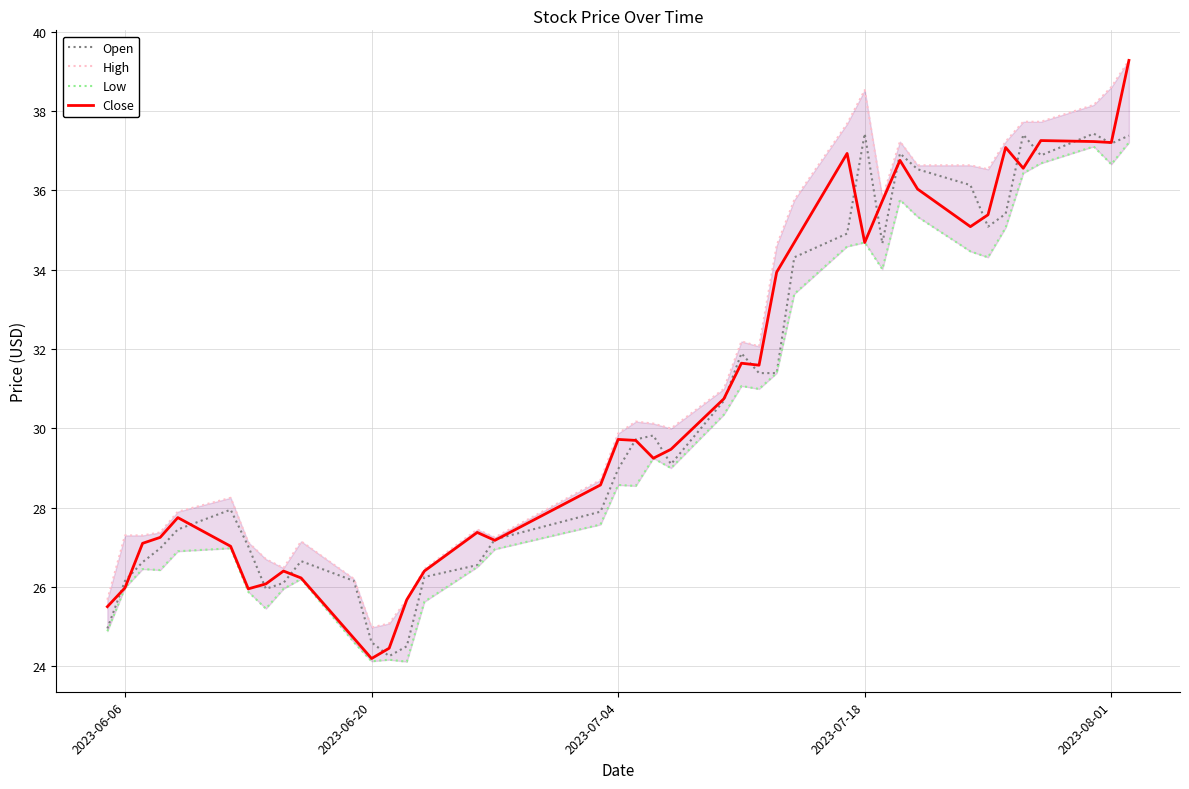

Reading right to left, what are all the values shown in this chart?

Open: 37.4	37.2	37.4	36.9	37.4	35.4	35.1	36.1	36.5	36.9	34.7	37.4	34.9	34.3	31.4	31.4	31.9	30.7	29.1	29.8	29.7	29.0	27.9	27.2	26.5	26.3	24.5	24.3	24.6	26.2	26.6	26.1	26.0	27.0	27.9	27.4	27.0	26.6	26.2	25.0
High: 39.3	38.6	38.2	37.7	37.7	37.2	36.5	36.6	36.6	37.2	35.8	38.5	37.7	35.8	34.6	32.1	32.2	31.0	30.0	30.1	30.2	29.9	28.7	27.2	27.4	26.4	25.7	25.1	25.0	26.2	27.1	26.5	26.7	27.1	28.2	27.9	27.4	27.3	27.3	25.7
Low: 37.2	36.7	37.1	36.7	36.4	35.1	34.3	34.5	35.3	35.8	34.0	34.7	34.6	33.4	31.4	31.0	31.1	30.3	29.0	29.2	28.5	28.6	27.6	26.9	26.5	25.6	24.1	24.2	24.1	24.6	26.2	26.0	25.5	25.9	27.0	26.9	26.4	26.4	26.0	24.9
Close: 39.3	37.2	37.2	37.3	36.6	37.1	35.4	35.1	36.0	36.8	35.7	34.7	36.9	34.7	33.9	31.6	31.6	30.7	29.5	29.2	29.7	29.7	28.6	27.2	27.4	26.4	25.7	24.5	24.2	24.7	26.2	26.4	26.1	26.0	27.0	27.7	27.2	27.1	26.0	25.5